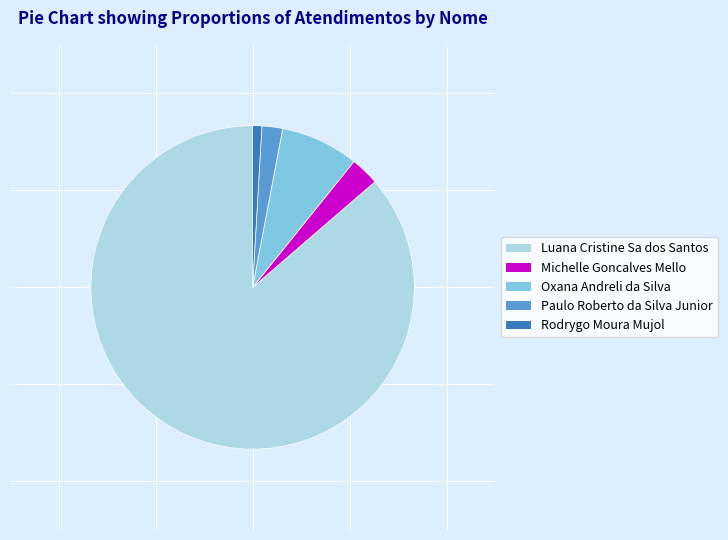

Is it true that Rodrygo Moura Mujol is 11% of the pie?

False